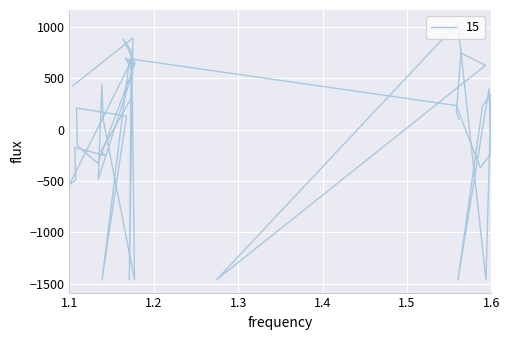

Reading right to left, list all the values displayed in this chart.

-229.4	342.2	398.1	-1460.5	627.1	233.4	-369.4	745.0	102.0	-1460.5	1039.5	171.1	235.2	-1460.5	645.2	-1460.5	635.0	891.3	559.8	325.1	686.1	766.0	688.3	-1460.5	132.0	696.8	883.6	-252.6	102.5	-1460.5	440.8	-209.8	-480.5	-326.7	-153.1	211.3	-489.8	-173.5	425.5	-535.5